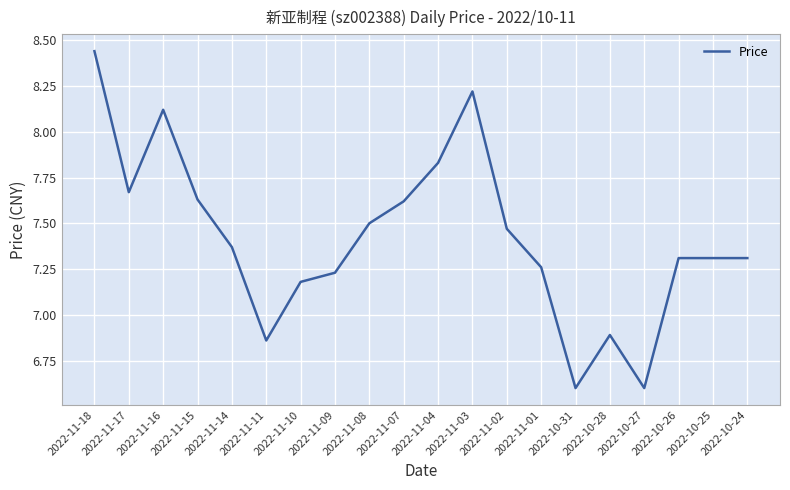

At which label does the data first exceed 7?

2022-11-18